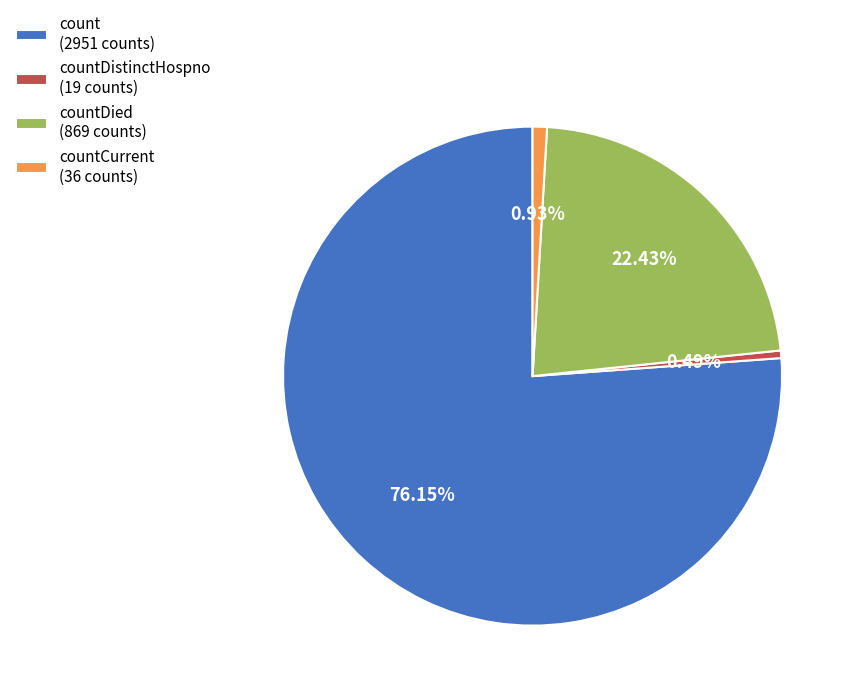

Is the sum of count (2951 counts) and countDied (869 counts) greater than half?

Yes